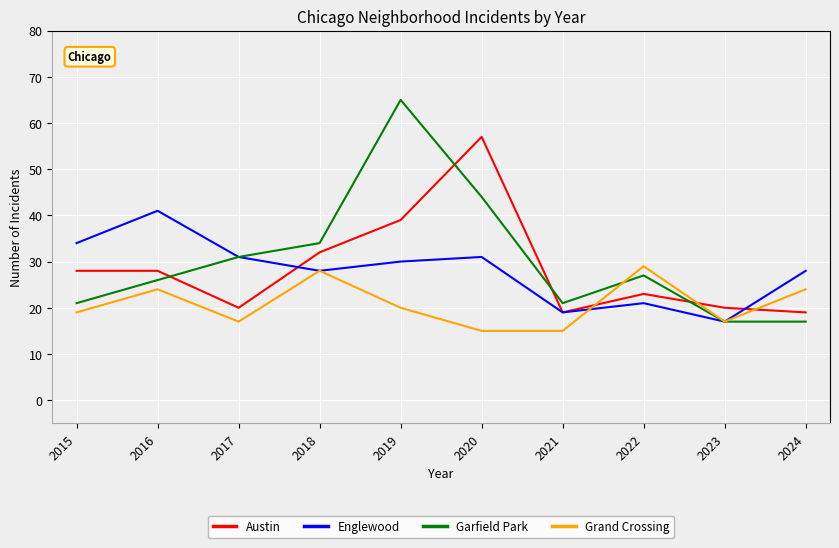

How many lines are shown in the chart?

4